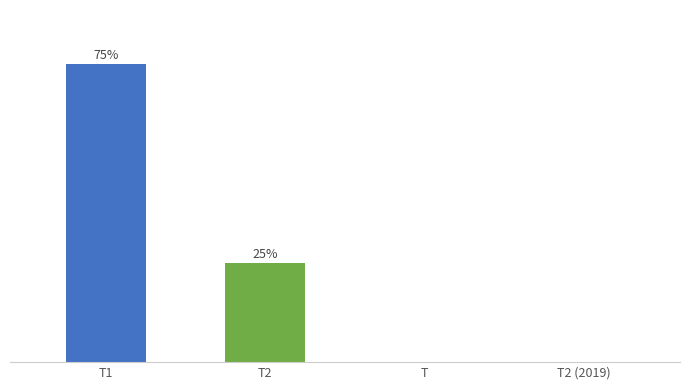

Between Т2 and Т2 (2019), which is larger?

Т2